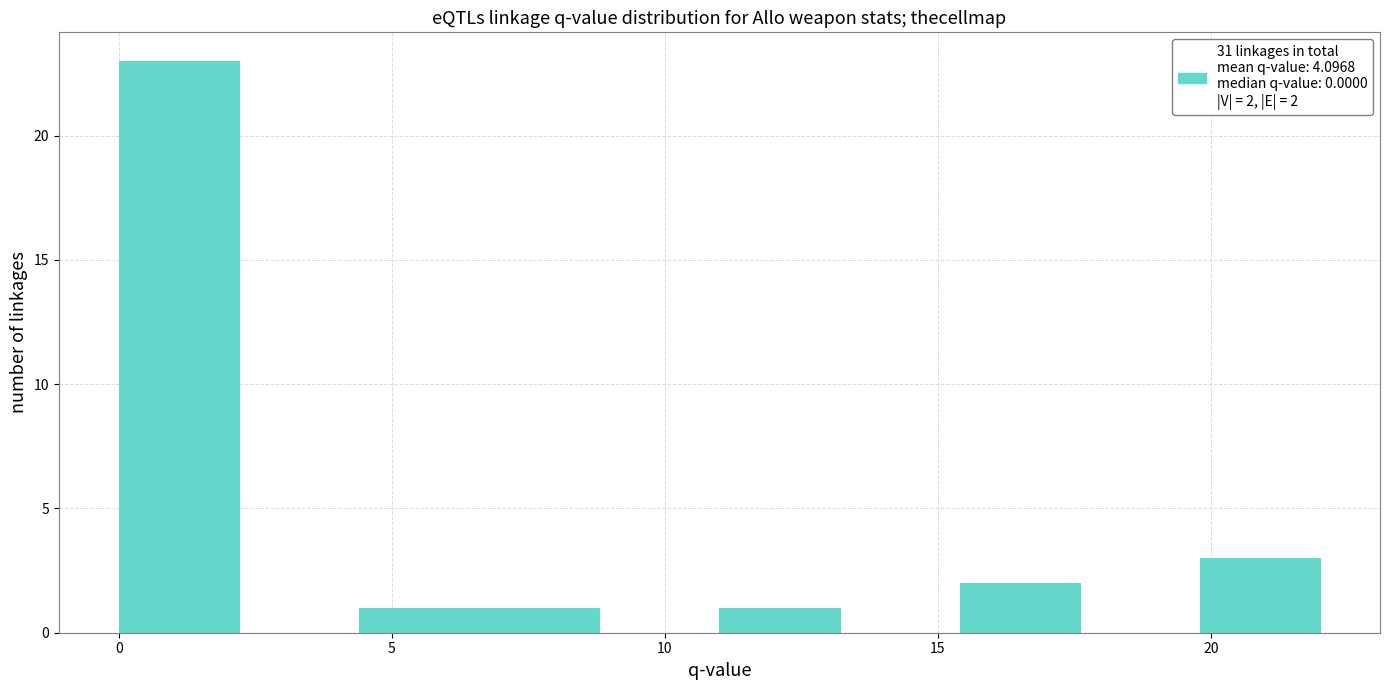

Over which range of the x-axis is the bar tallest?

0.0 to 2.2